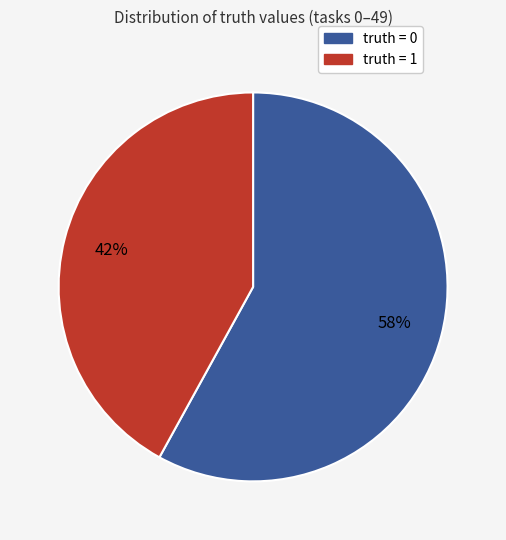

To the nearest percent, what is the average slice percentage?

50%